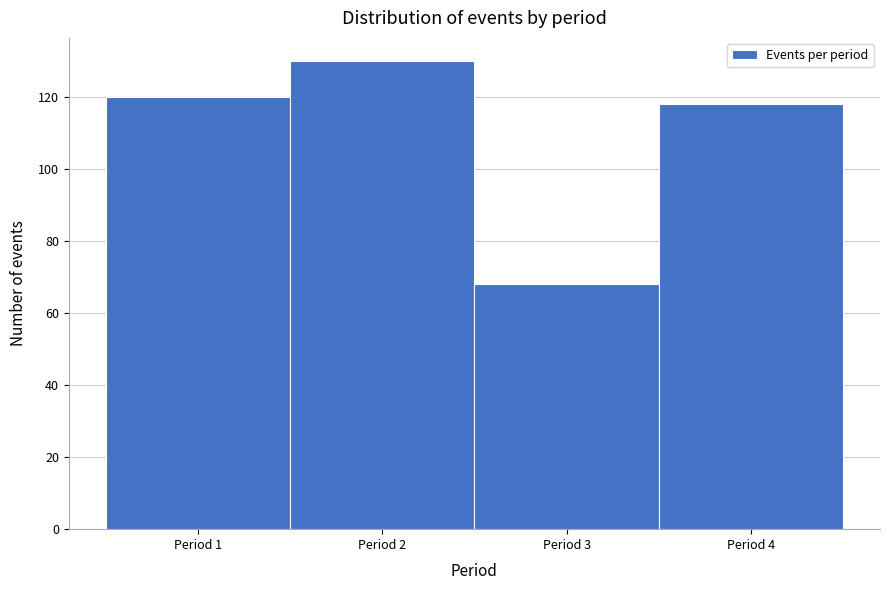

How tall is the bar that spans 1.5 to 2.5 on the x-axis? The values are not printed on the chart, so give them approximately, as read against the axis.

130